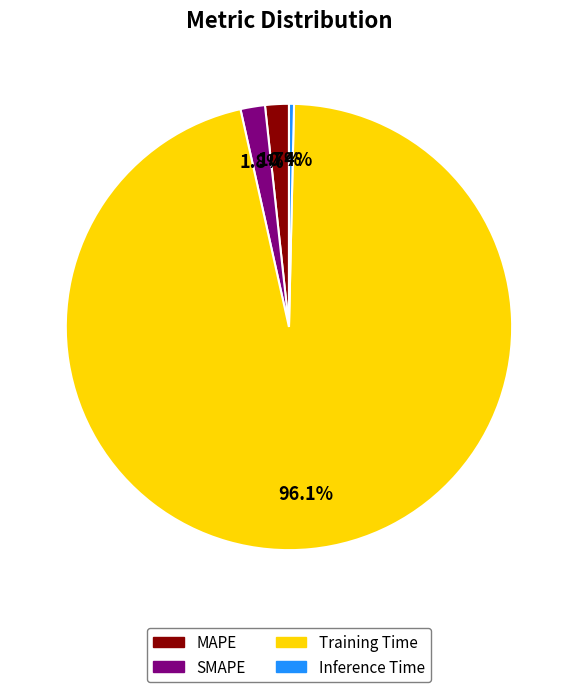

How many segments does this pie chart have?

4